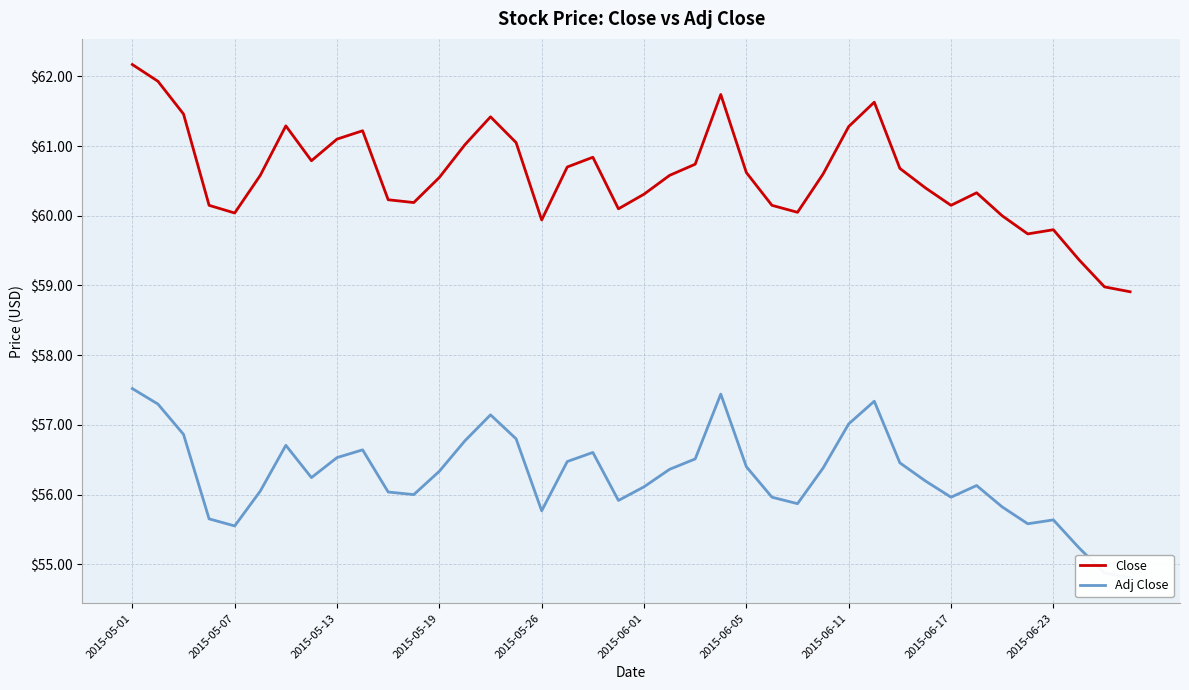

True or false: Adj Close and Close intersect in this chart.

False